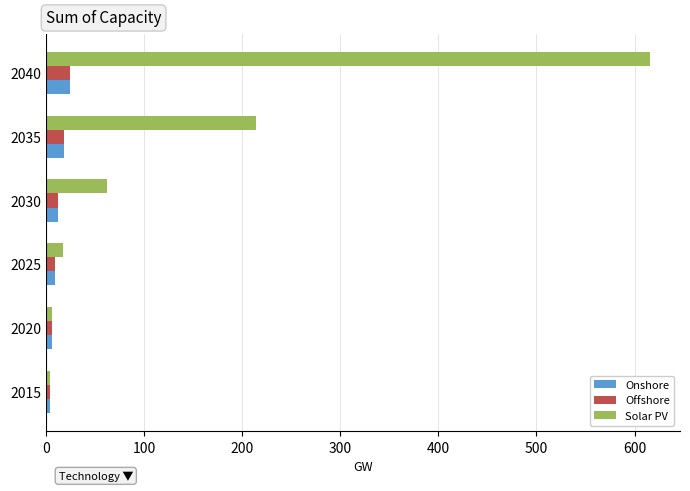

The Solar PV series shows 125.9 at 2035. True or false?

False